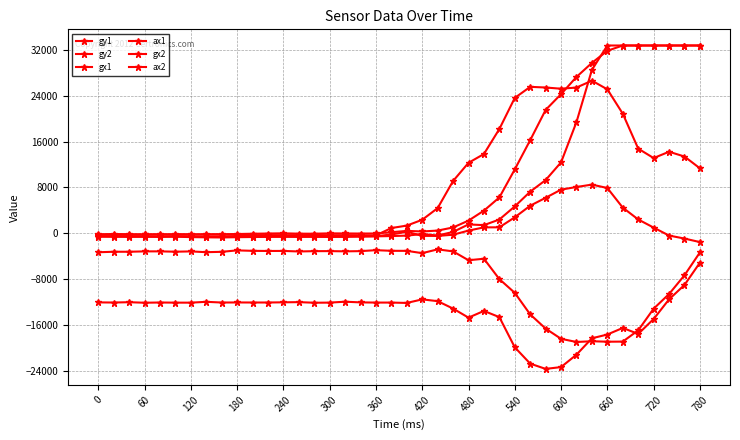

Does the chart have visible grid lines?

Yes